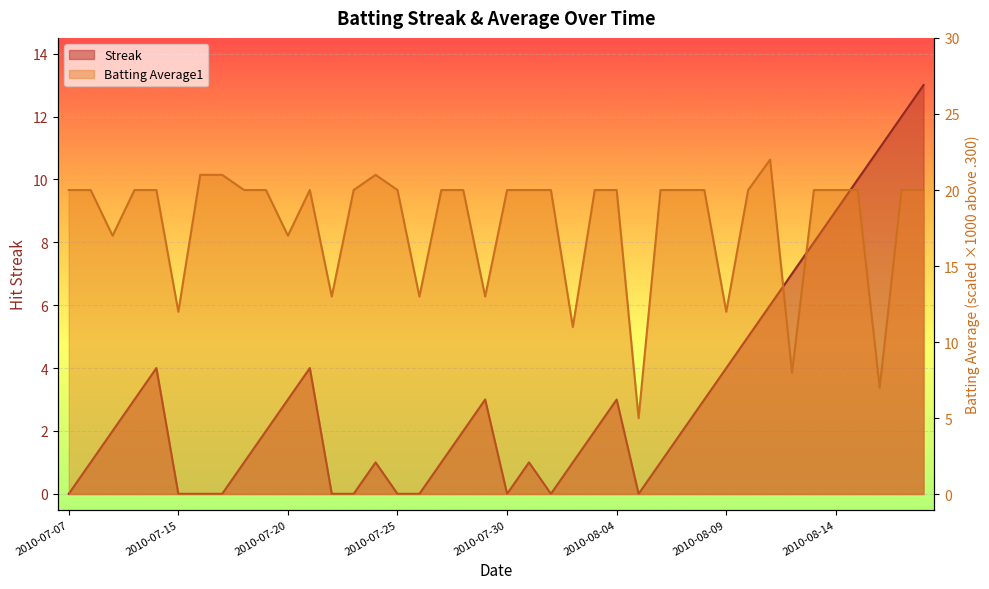

Reading left to right, extract all data points from this chart.

Streak: 0.0	1.0	2.0	3.0	4.0	0.0	0.0	0.0	1.0	2.0	3.0	4.0	0.0	0.0	1.0	0.0	0.0	1.0	2.0	3.0	0.0	1.0	0.0	1.0	2.0	3.0	0.0	1.0	2.0	3.0	4.0	5.0	6.0	7.0	8.0	9.0	10.0	11.0	12.0	13.0
Batting Average1: 20.0	20.0	17.0	20.0	20.0	12.0	21.0	21.0	20.0	20.0	17.0	20.0	13.0	20.0	21.0	20.0	13.0	20.0	20.0	13.0	20.0	20.0	20.0	11.0	20.0	20.0	5.0	20.0	20.0	20.0	12.0	20.0	22.0	8.0	20.0	20.0	20.0	7.0	20.0	20.0